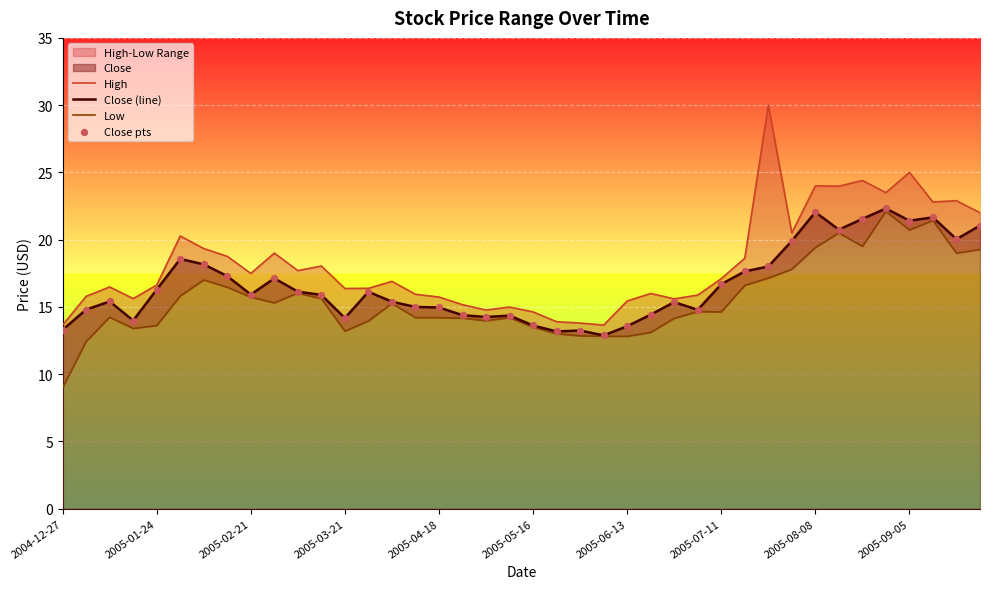

At how many categories does at least one series exceed 25?

1